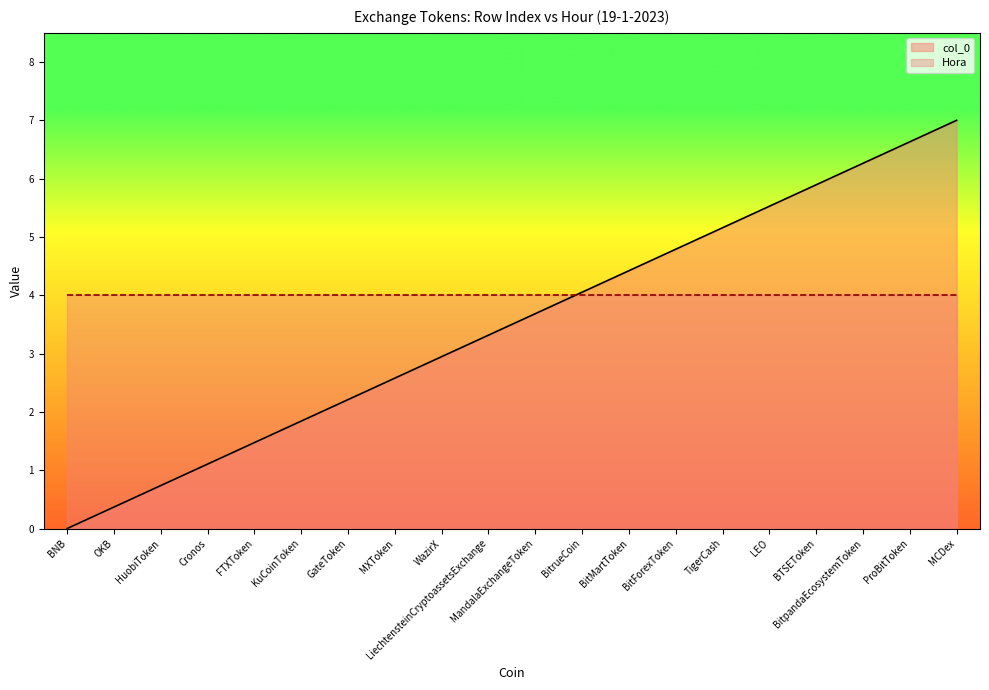

True or false: the data shows 2.6 at MXToken.

True